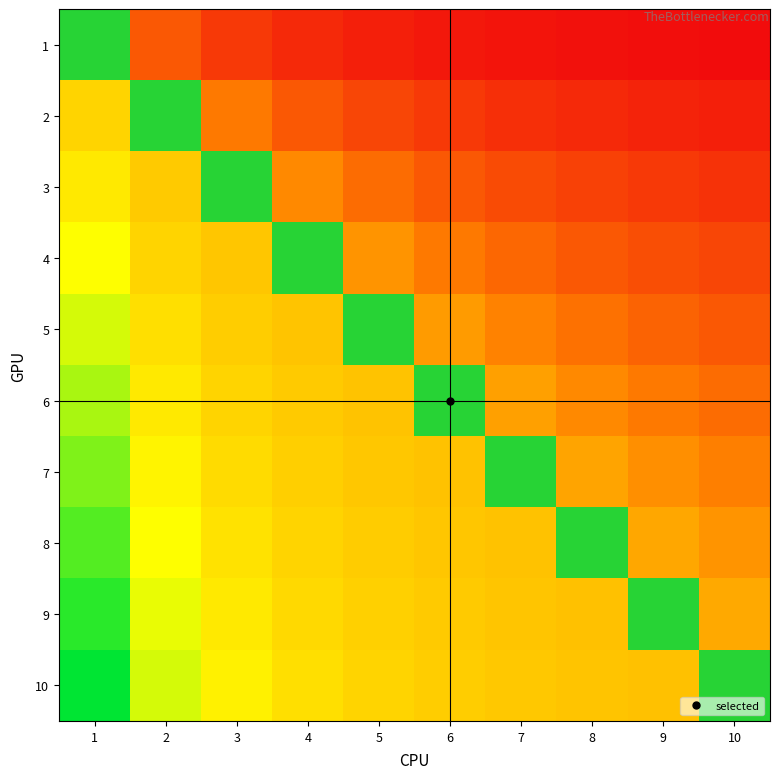

True or false: 10 has a value of 0 at 2.

False